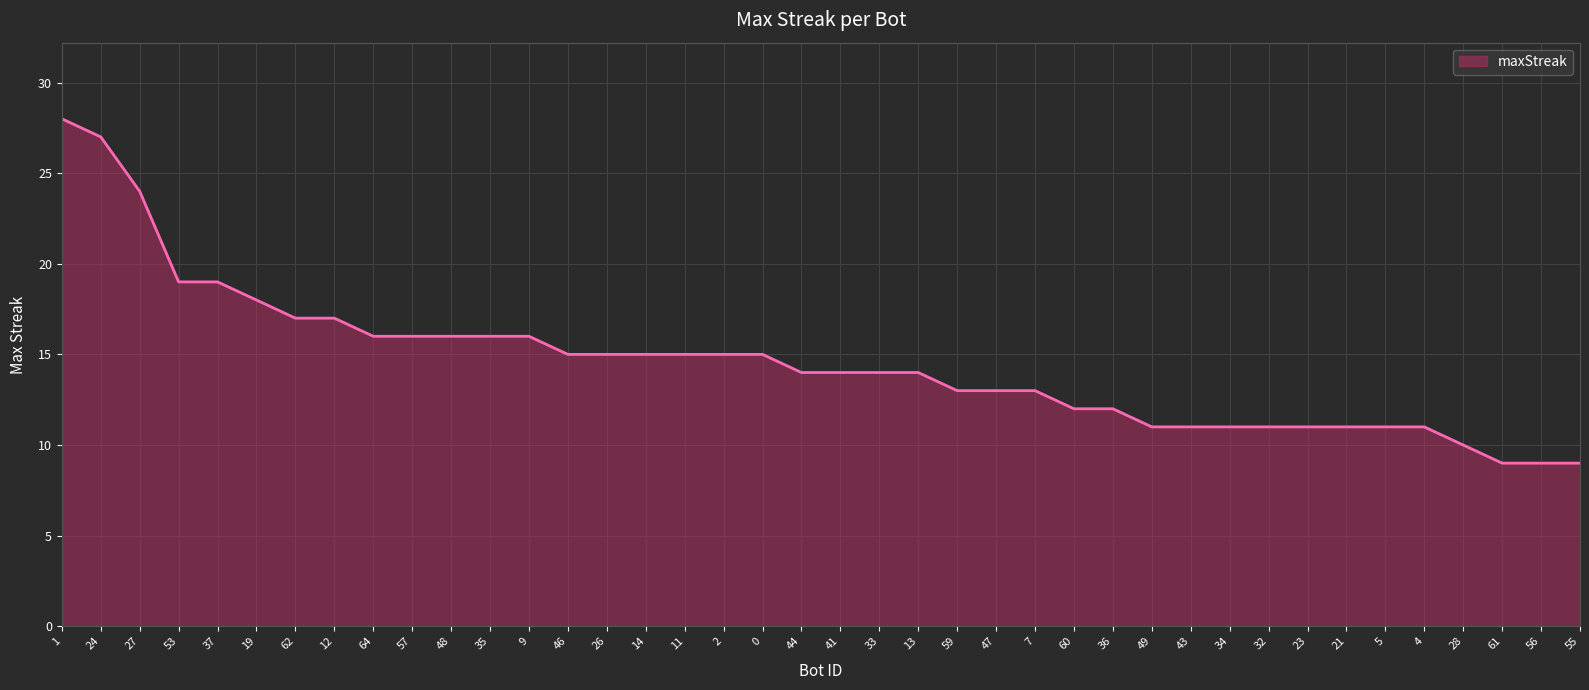

What is the difference between the values at 61 and 60?

3